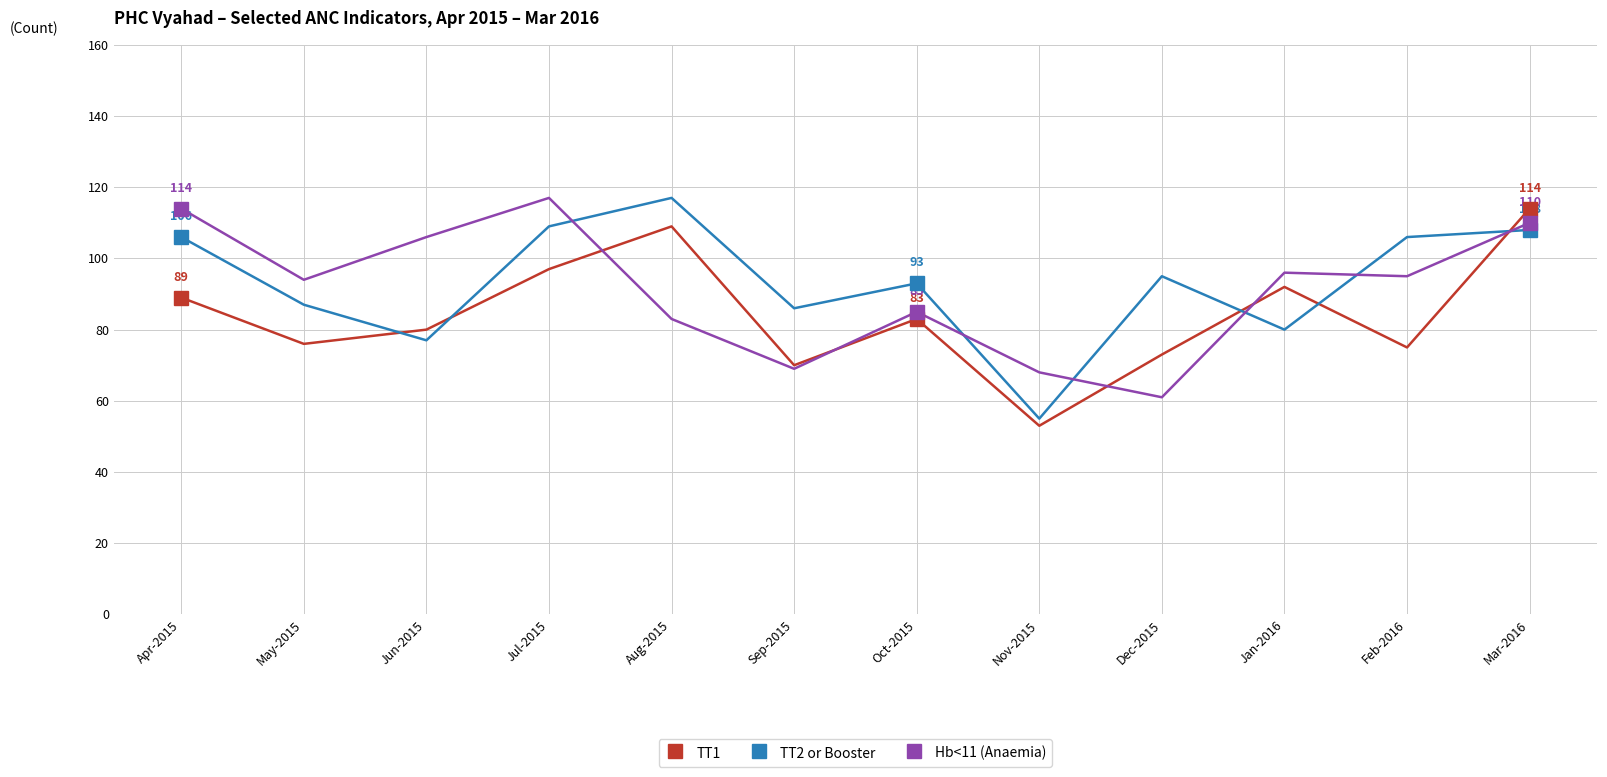

At which category is the sum across all series the highest?

Mar-2016